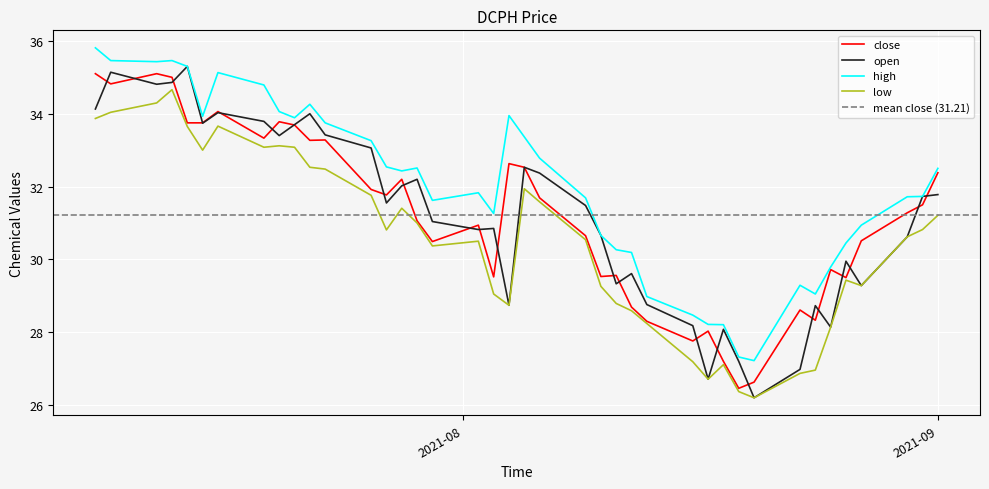

What is the maximum value for low?

34.7